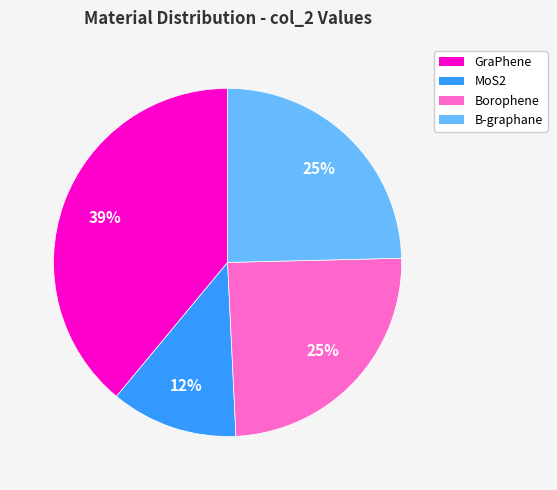

Does any single category account for the majority?

No